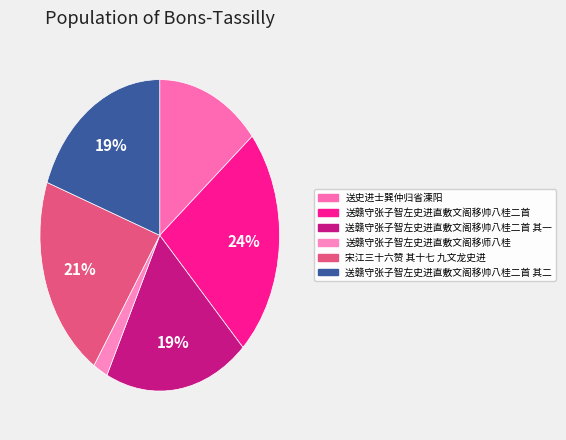

To the nearest percent, what is the difference between the largest and smallest slice percentages?

22%